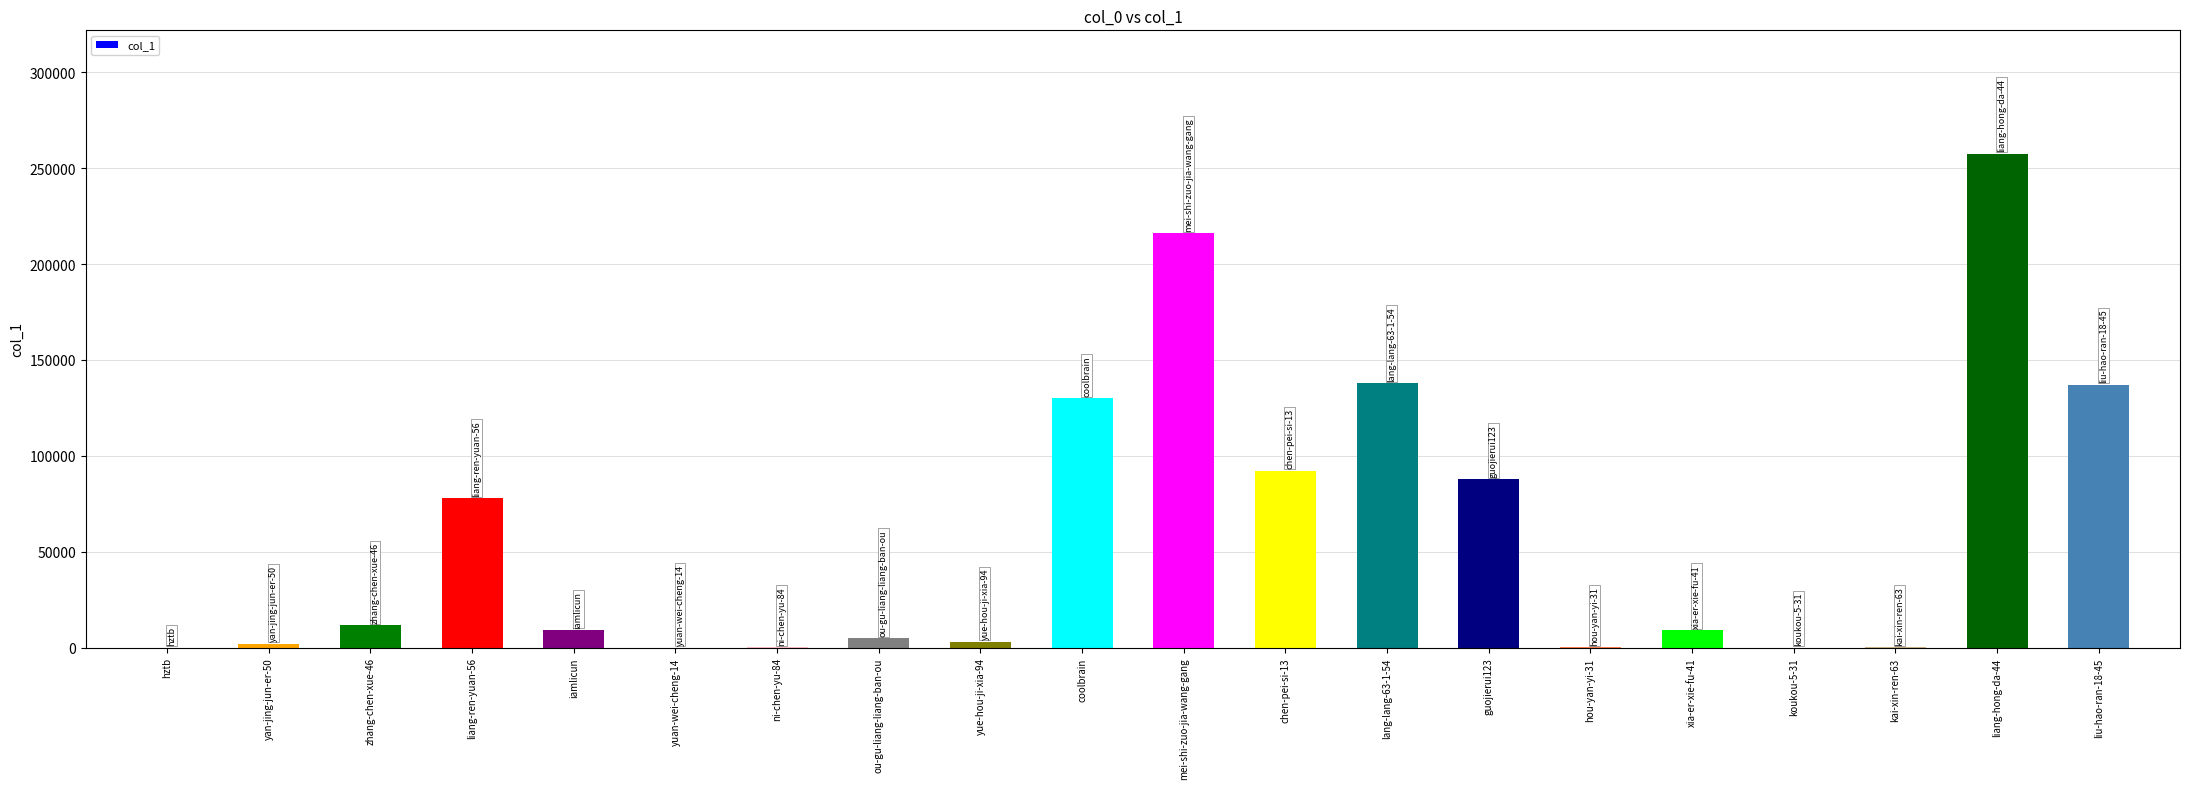

What is the maximum value shown in the chart?

257461